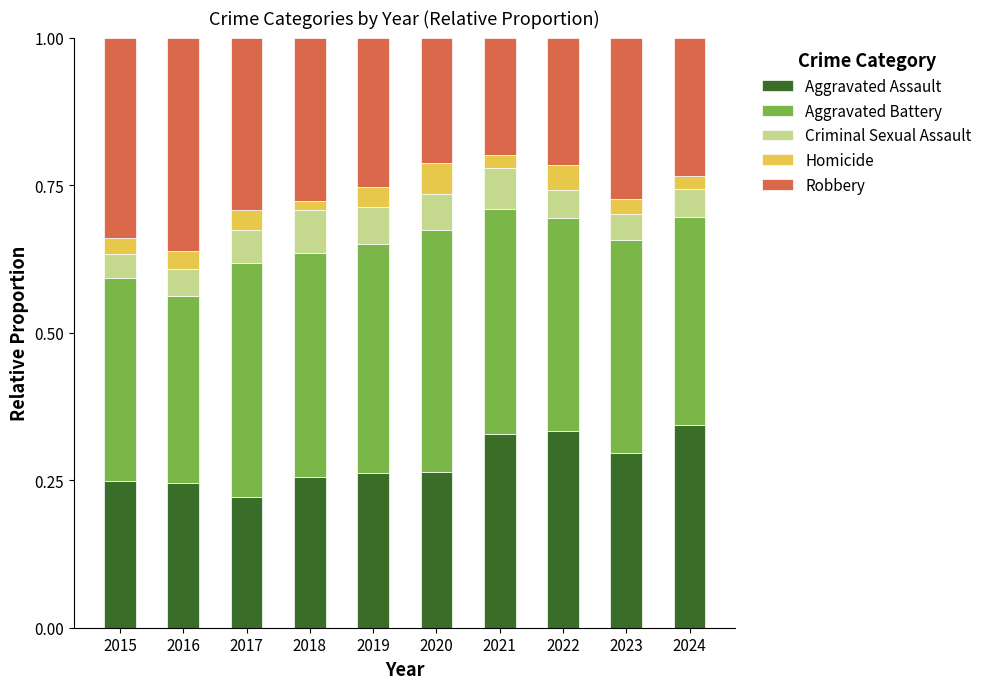

What is the sum of all Aggravated Assault values?

2.8